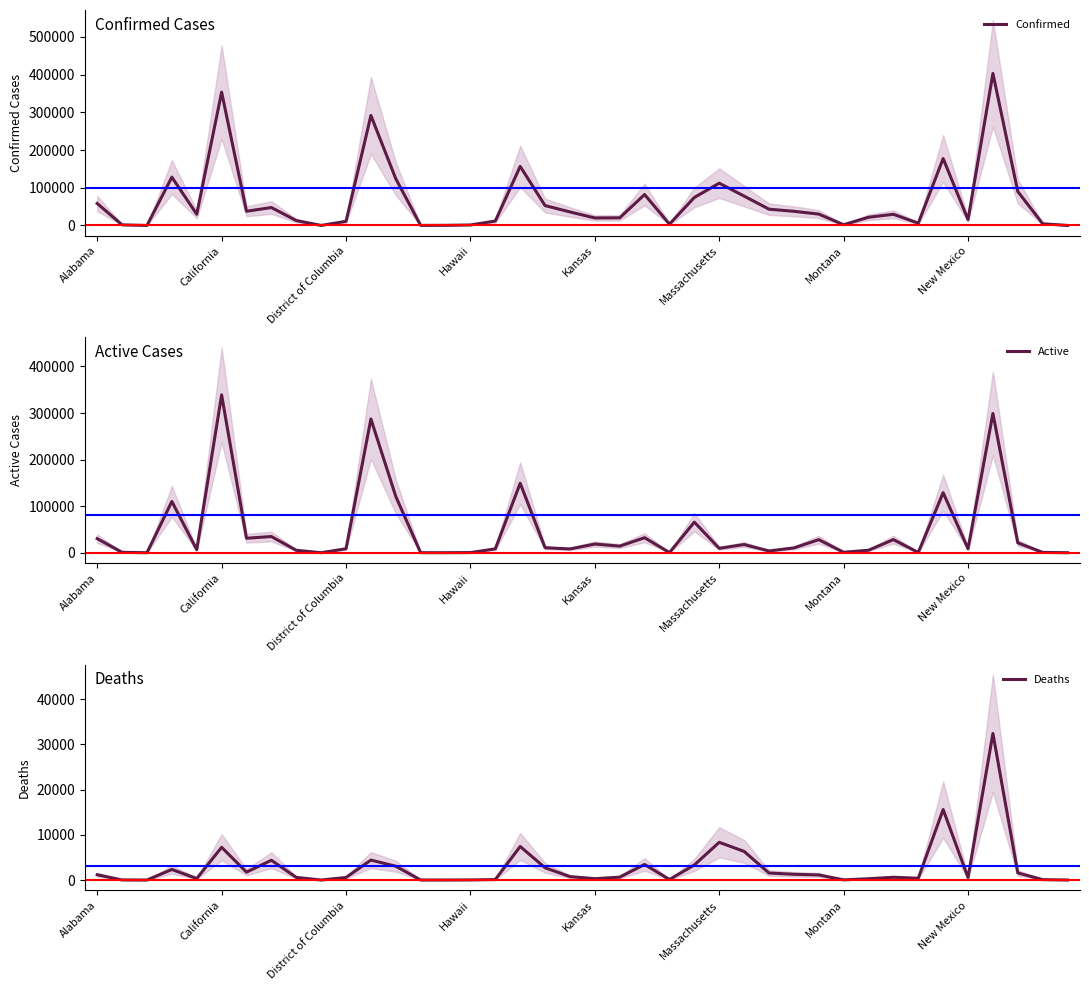

How many data points in Active are less than 10338?

20